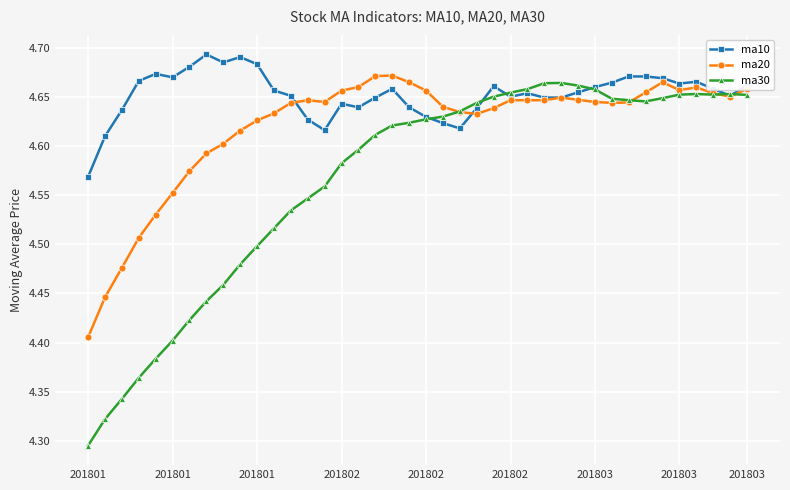

Count the number of data series in this chart.

3